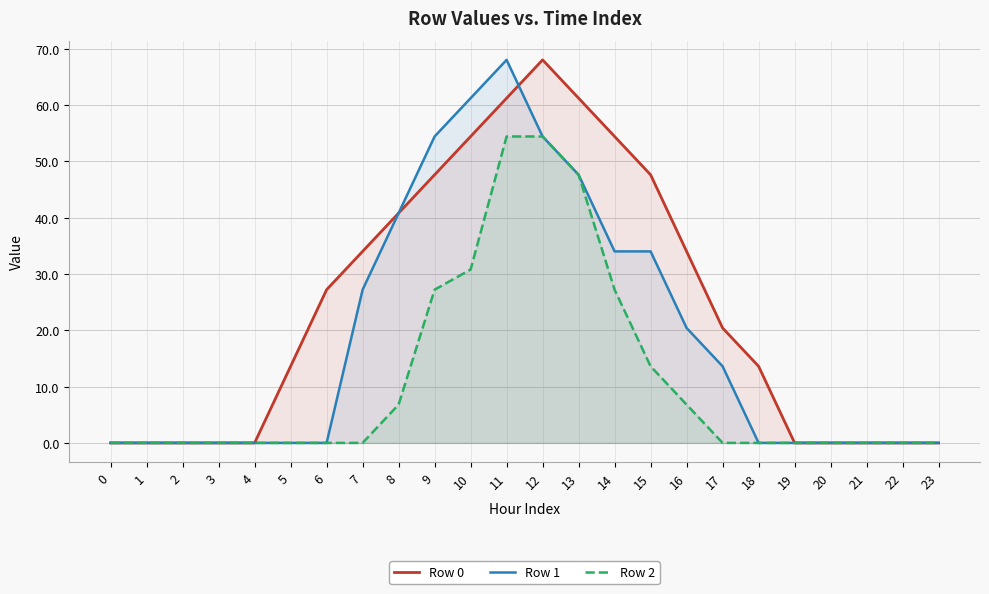

What is the value of the Row 2 point at the 14th from the left?

47.6